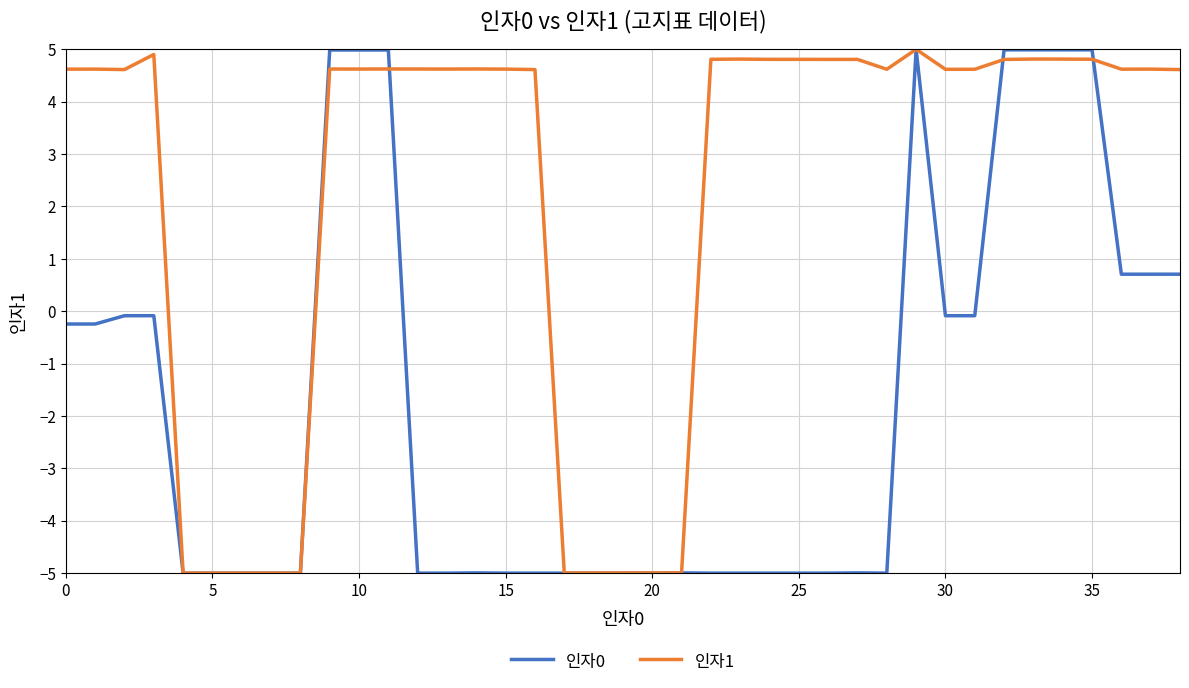

List the series in order of their overall mean, lowest first.

인자0, 인자1